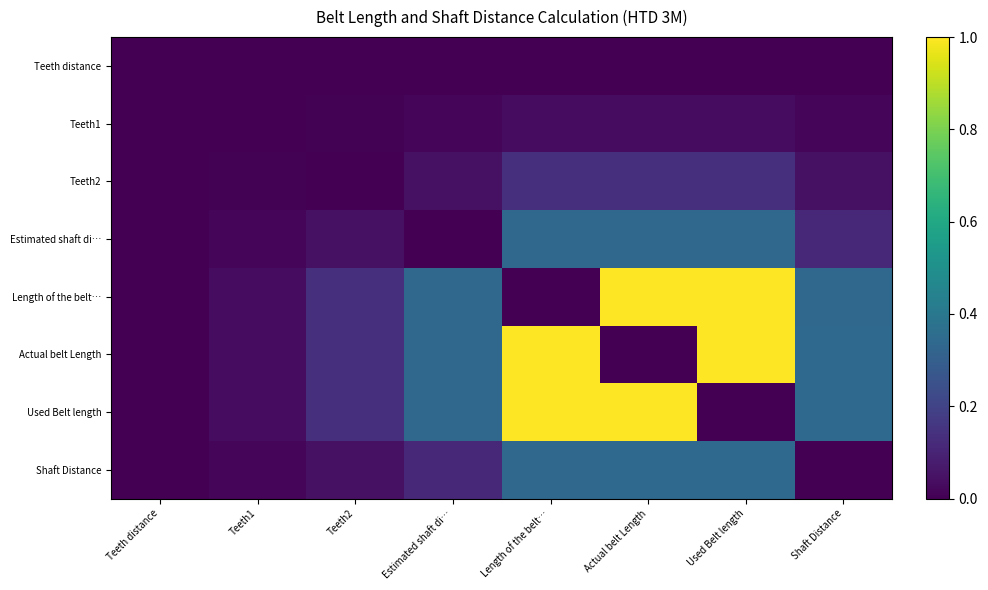

What is the difference between the highest and lowest values at Used Belt length?

1.0